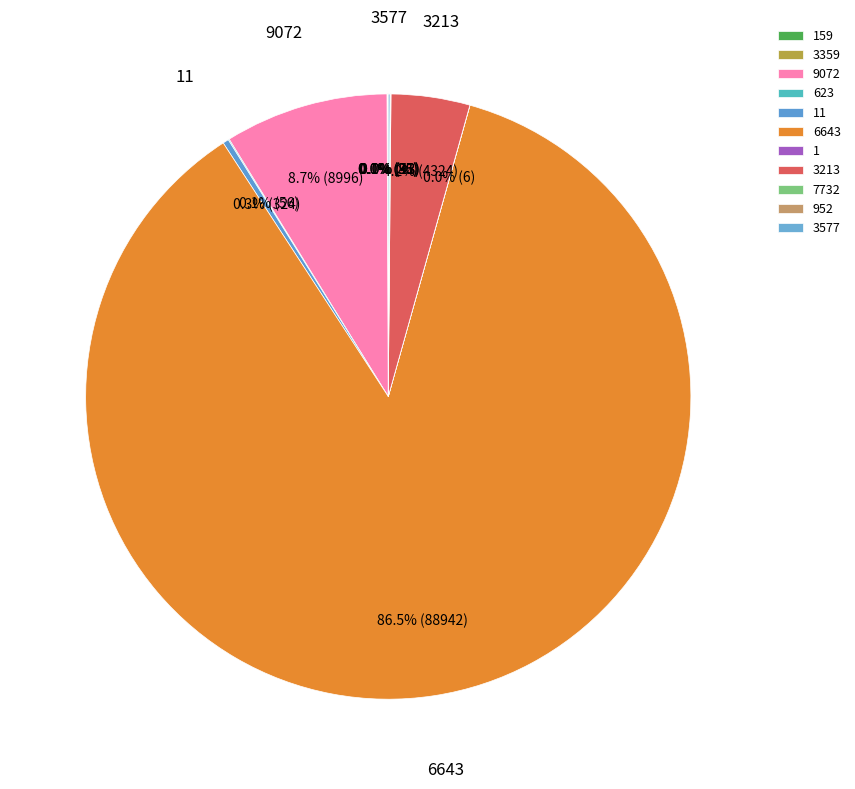

What is the change in value from 3213 to 952?

-4311